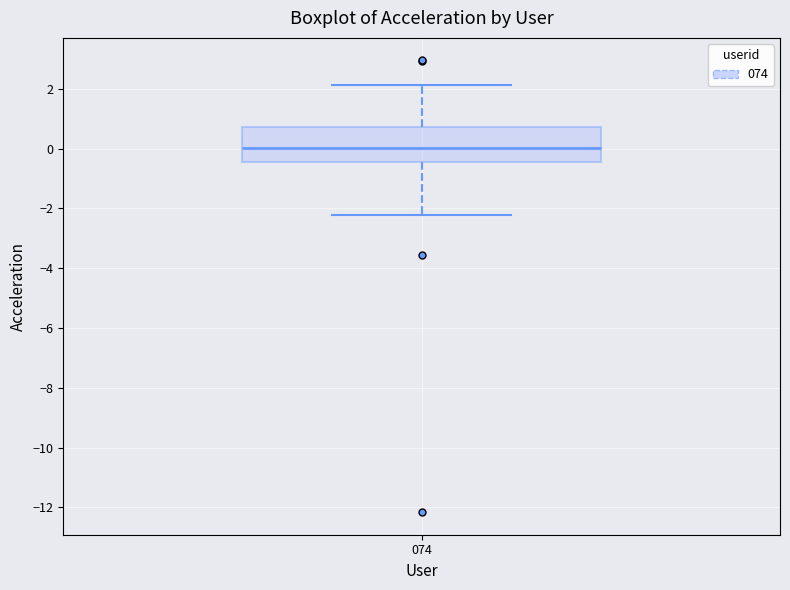

Where is the upper edge of the box at x = 074 on the y-axis? The values are not printed on the chart, so give them approximately, as read against the axis.

0.8